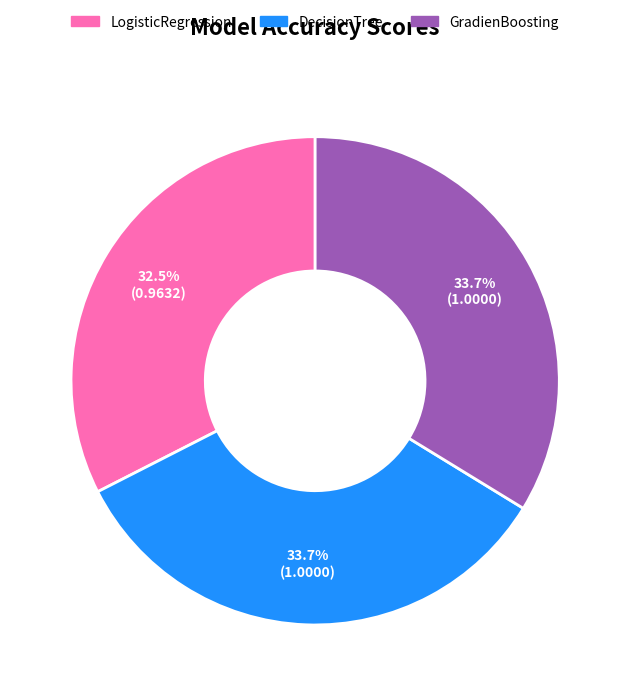

Combined, what portion of the pie is DecisionTree and LogisticRegression?

66.3%